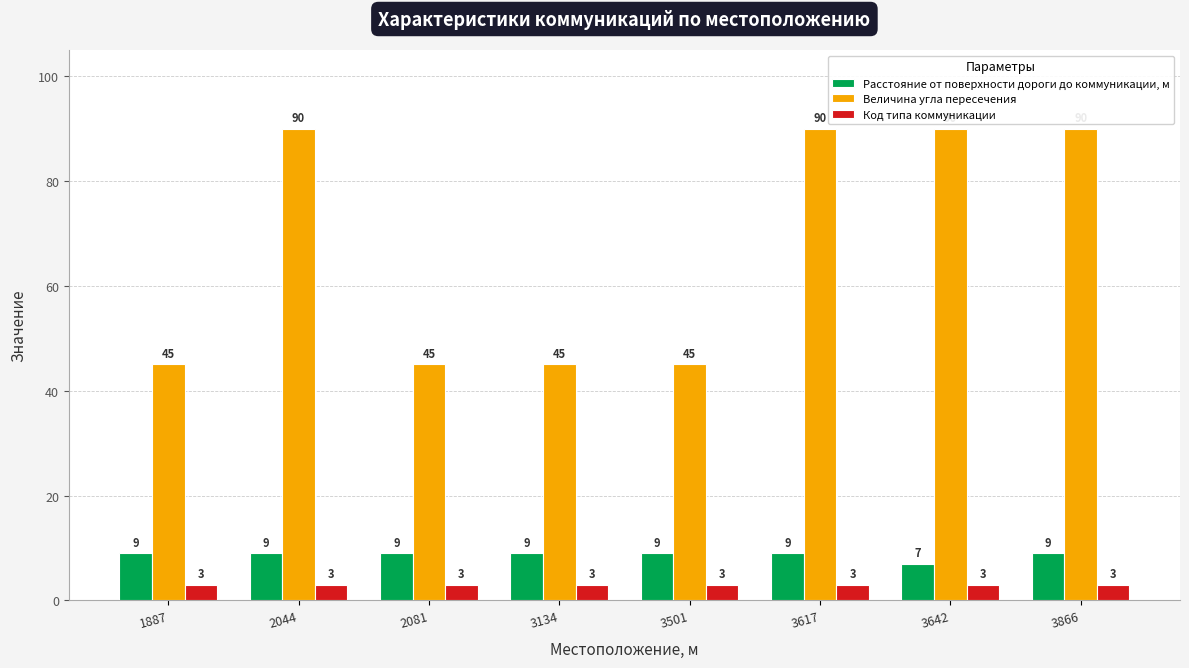

Reading right to left, list all the values displayed in this chart.

Расстояние от поверхности дороги до коммуникации, м: 9	7	9	9	9	9	9	9
Величина угла пересечения: 90	90	90	45	45	45	90	45
Код типа коммуникации: 3	3	3	3	3	3	3	3